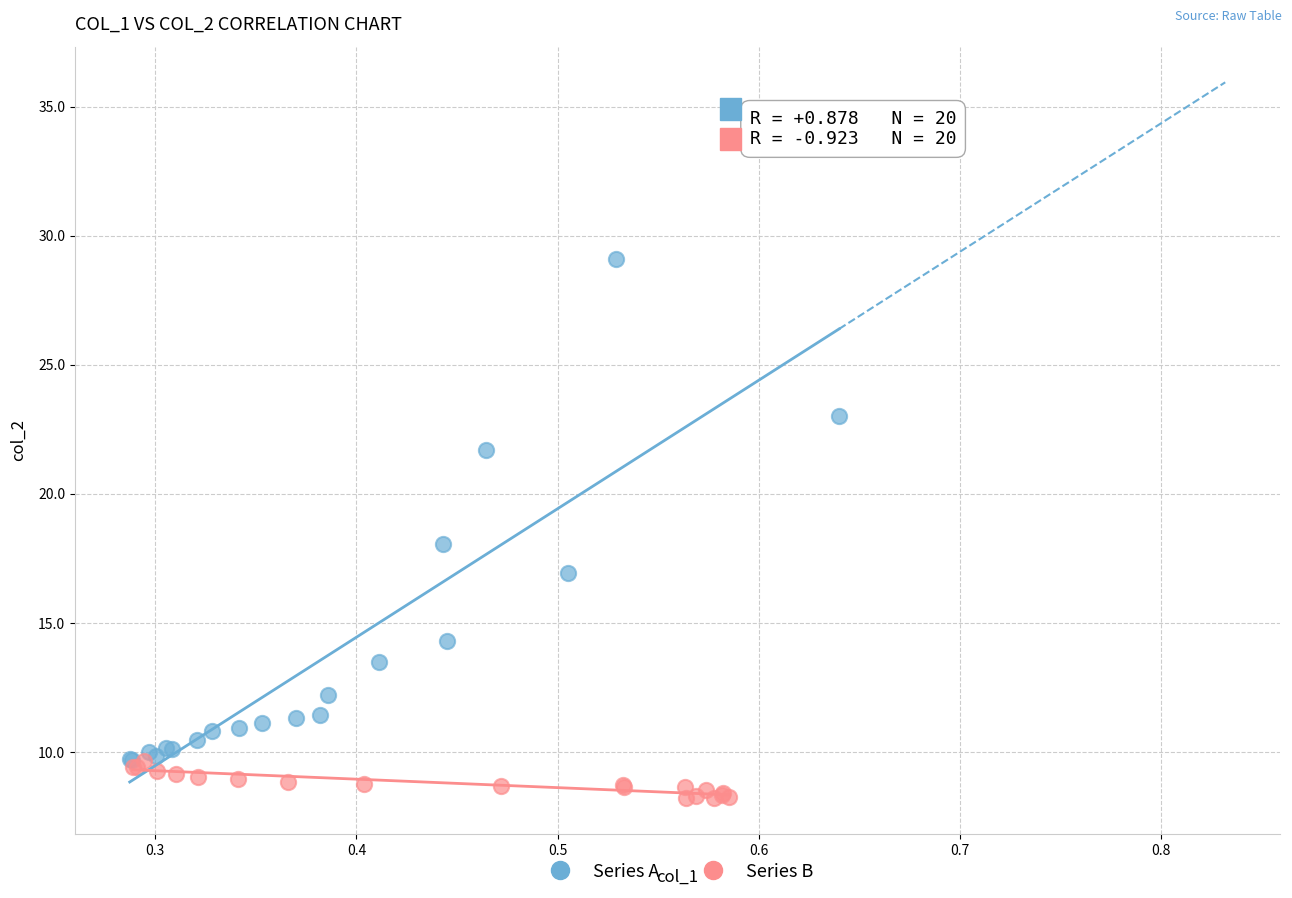

Which series contains the lowest Y value?

Series B